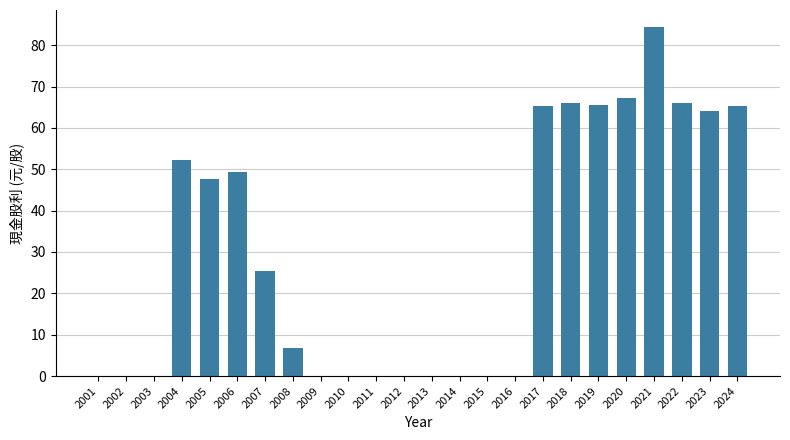

True or false: the data shows 21.0 at 2021.

False